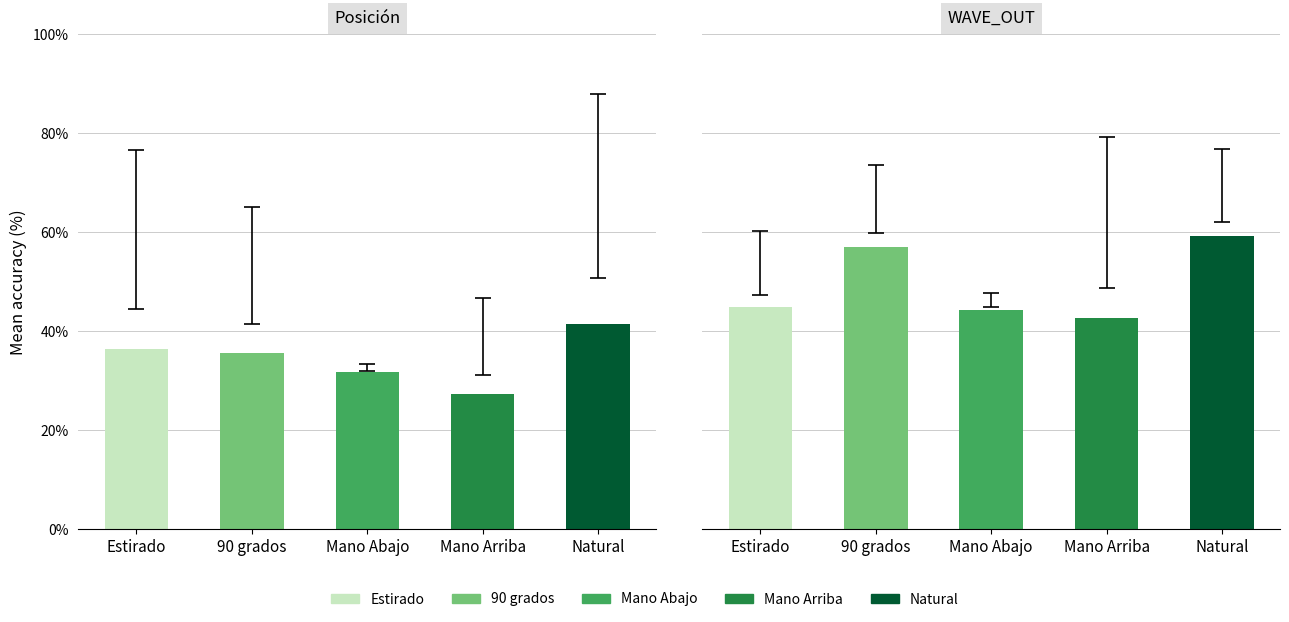

Between Estirado and 90 grados, which is larger?

Estirado